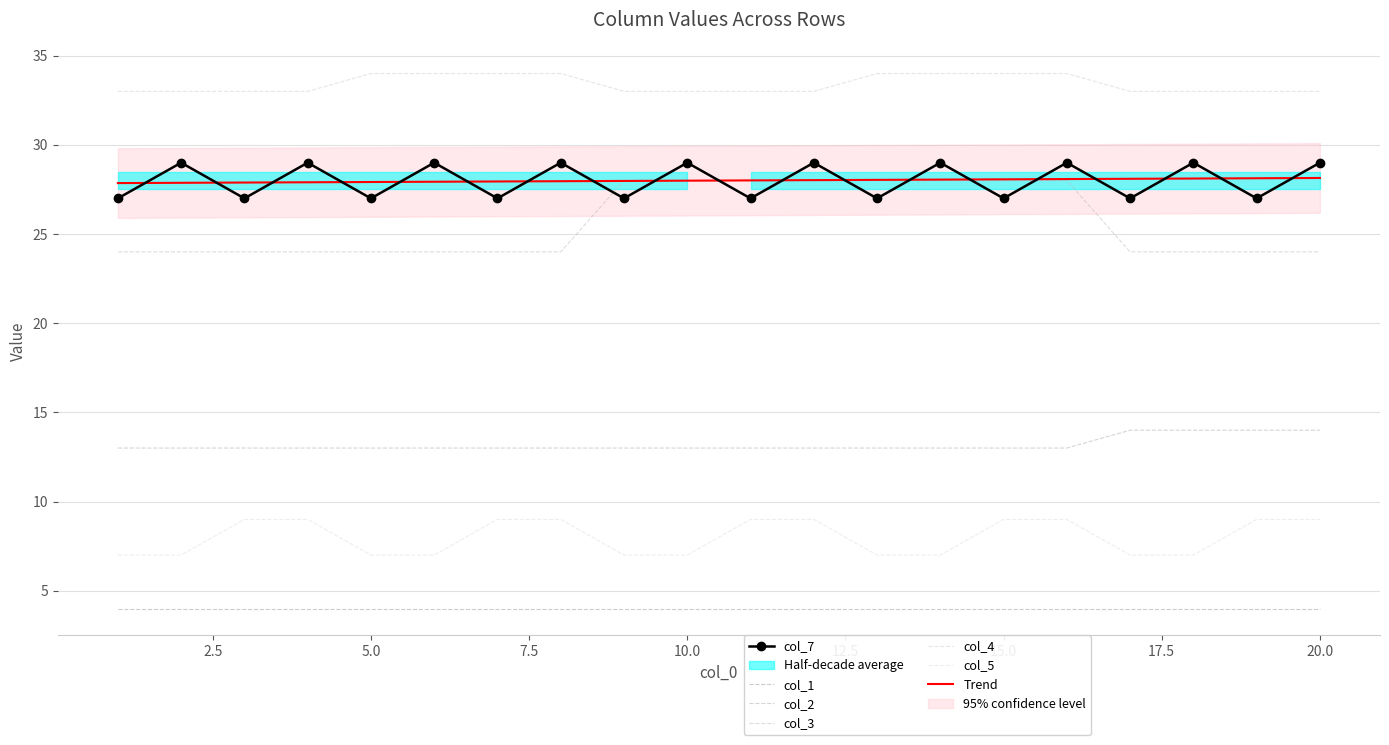

What is the value of the col_7 point at the 14th from the left?

29